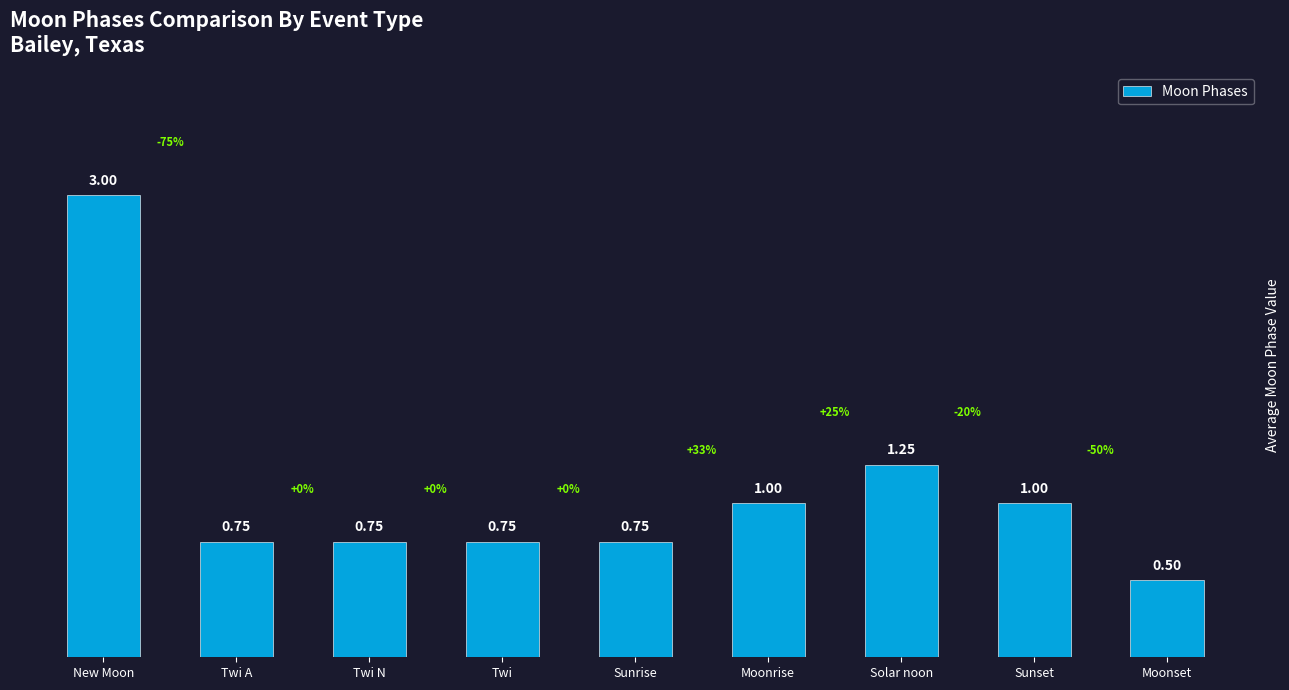

What is the smallest value displayed?

0.5